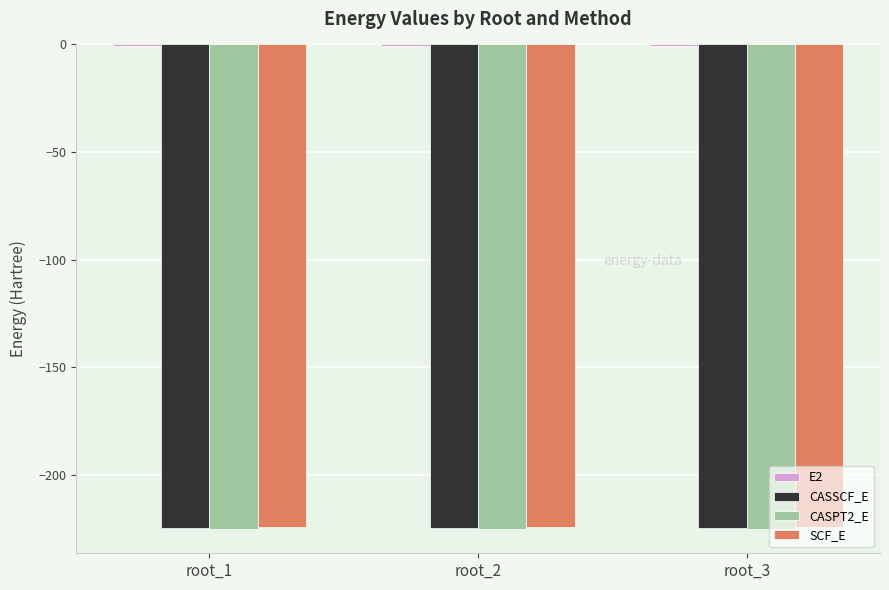

The SCF_E series shows -59.8 at root_1. True or false?

False